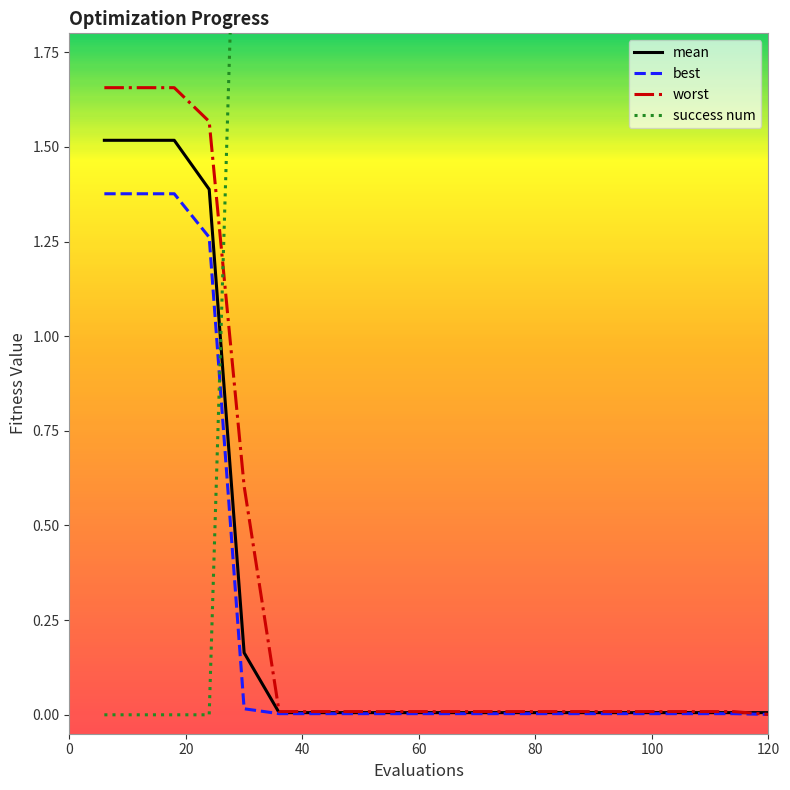

The mean series shows 0.0 at 14. True or false?

False